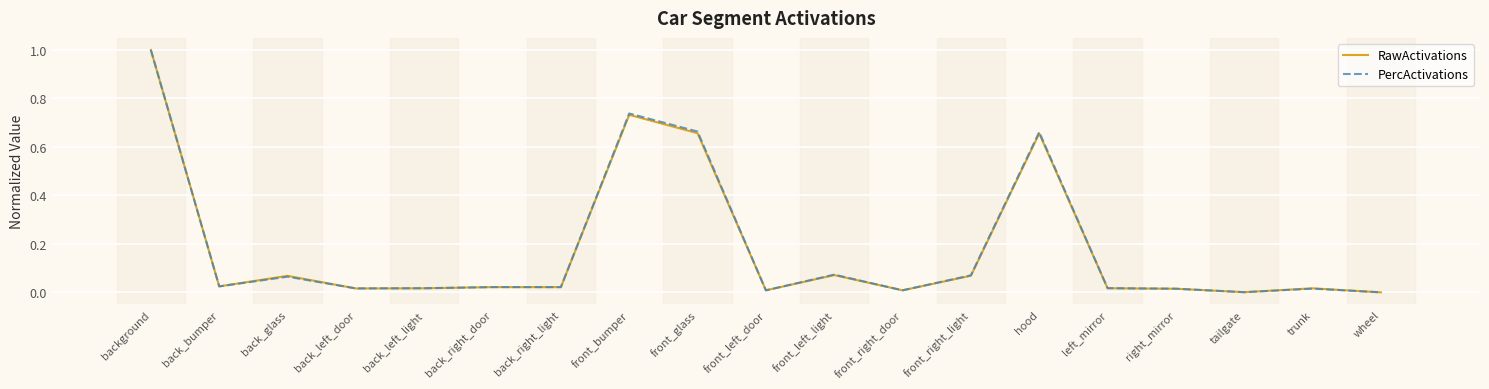

At which category is the sum across all series the highest?

background